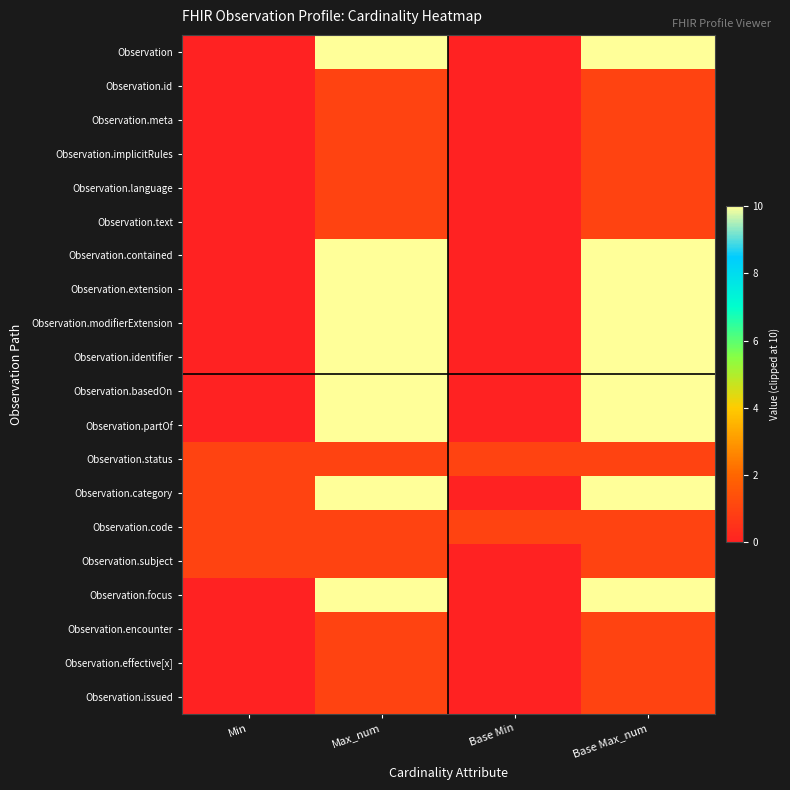

Which series changed the most between Max_num and Base Min?

Observation